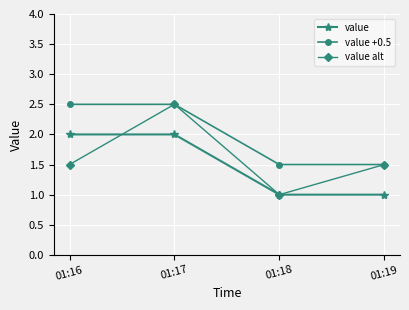

What is the lowest value of the value +0.5 series?

1.5